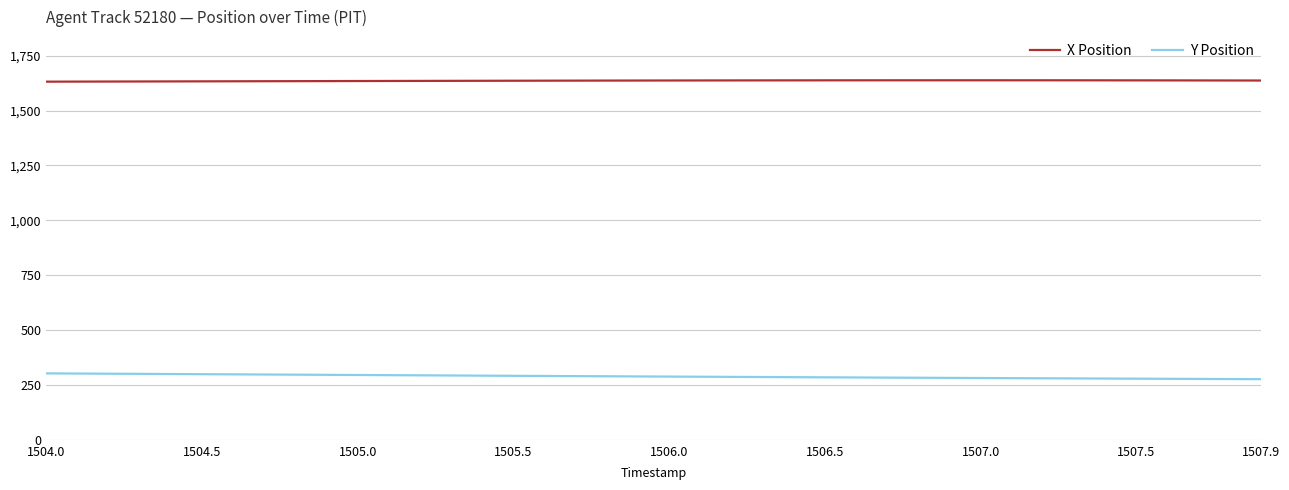

Rank the series by their maximum value, from lowest to highest.

Y Position, X Position